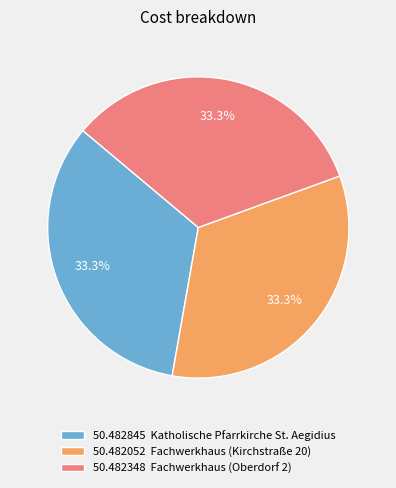

Does 50.482348 Fachwerkhaus (Oberdorf 2) represent more than half of the total?

No